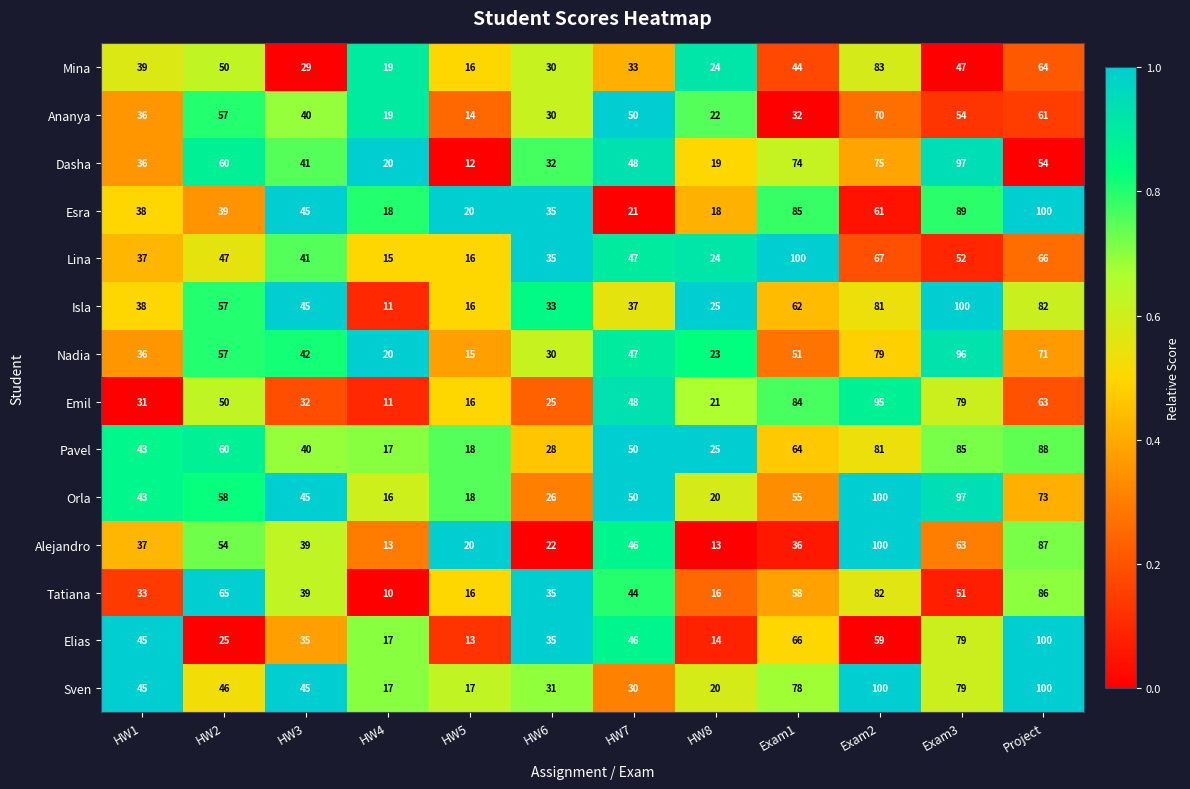

What is the total value across all series at Exam3?

1068